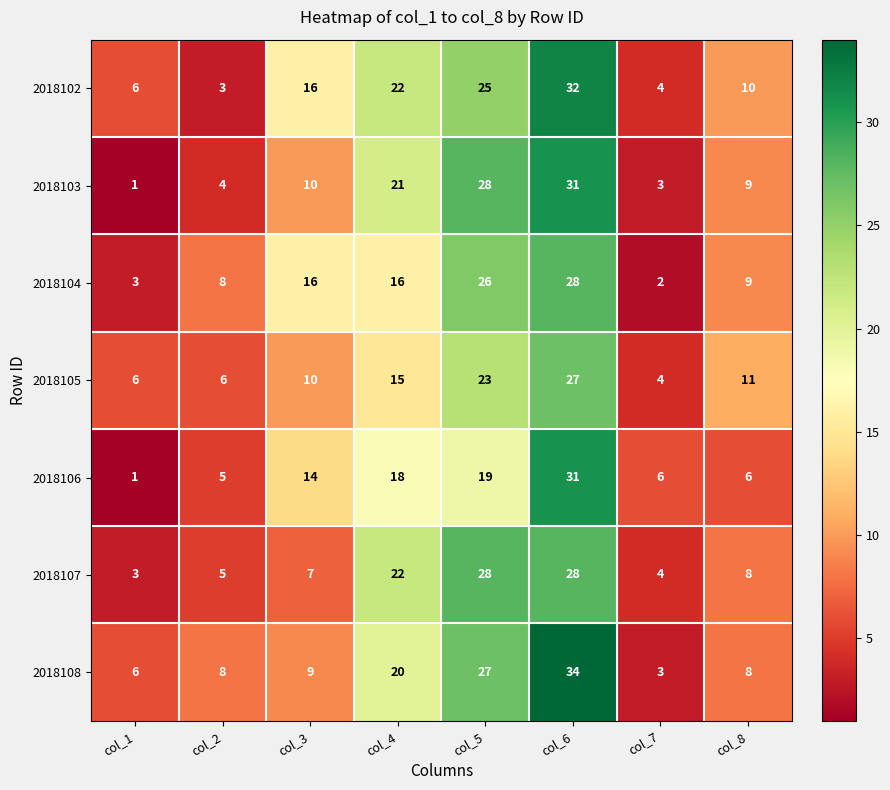

List the labels in order of 2018102 value, smallest first.

col_2, col_7, col_1, col_8, col_3, col_4, col_5, col_6